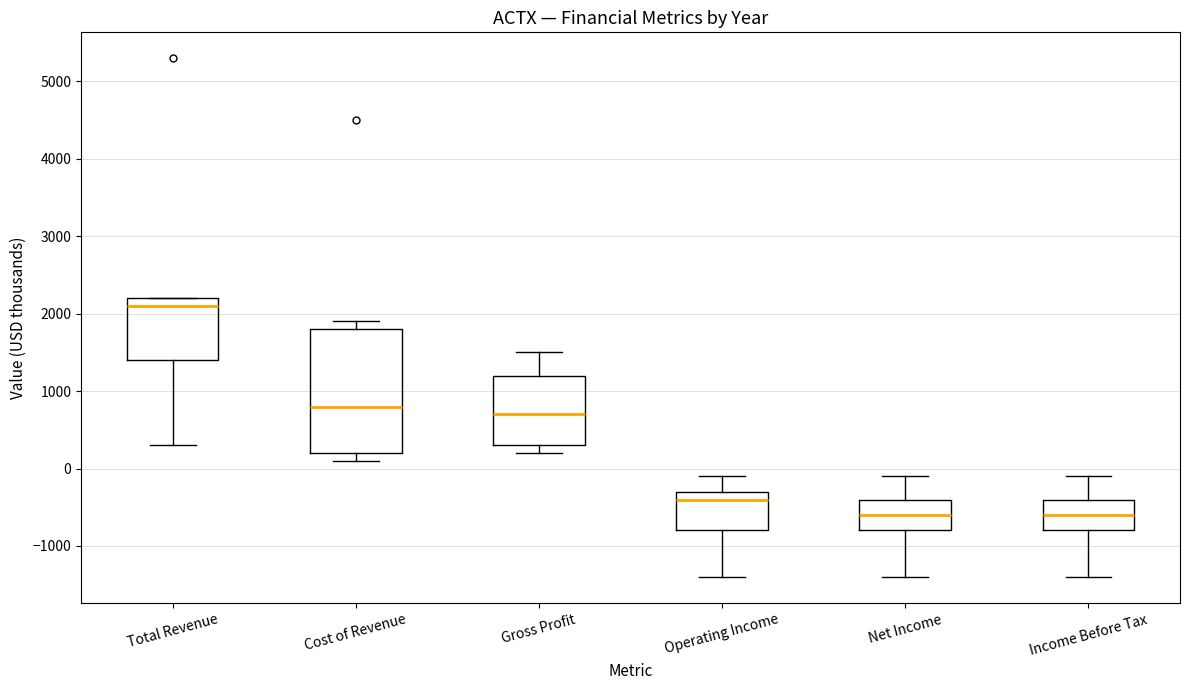

Reading left to right, transcribe this box plot: for each box, give where its median line is, the range the box spans, and where its two whiskers end, as read against the y-axis. The values are not printed on the chart, so give them approximately, as read against the axis.

Total Revenue: median 2100, box 1400 to 2200, whiskers 300 to 2200
Cost of Revenue: median 800, box 200 to 1800, whiskers 100 to 1900
Gross Profit: median 700, box 300 to 1200, whiskers 200 to 1500
Operating Income: median -400, box -800 to -300, whiskers -1400 to -100
Net Income: median -600, box -800 to -400, whiskers -1400 to -100
Income Before Tax: median -600, box -800 to -400, whiskers -1400 to -100